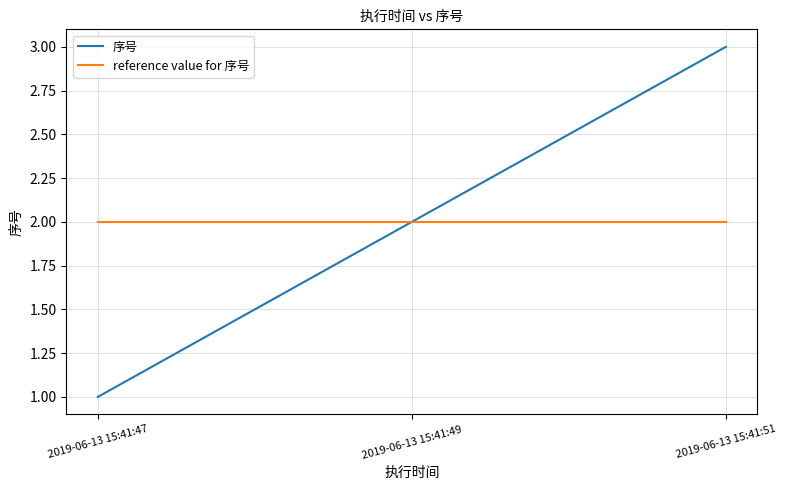

List the labels in order of 序号 value, largest first.

2019-06-13 15:41:51, 2019-06-13 15:41:49, 2019-06-13 15:41:47